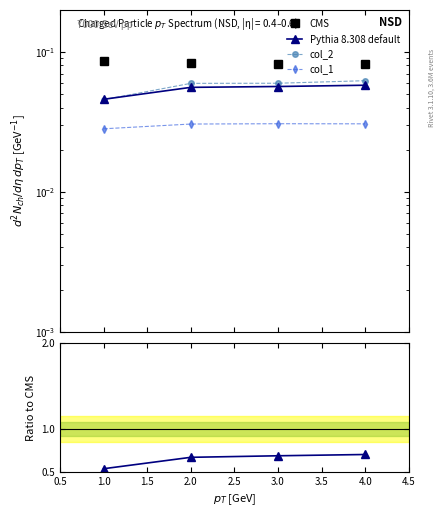

True or false: col_1 and Pythia 8.308 default cross at least once.

False